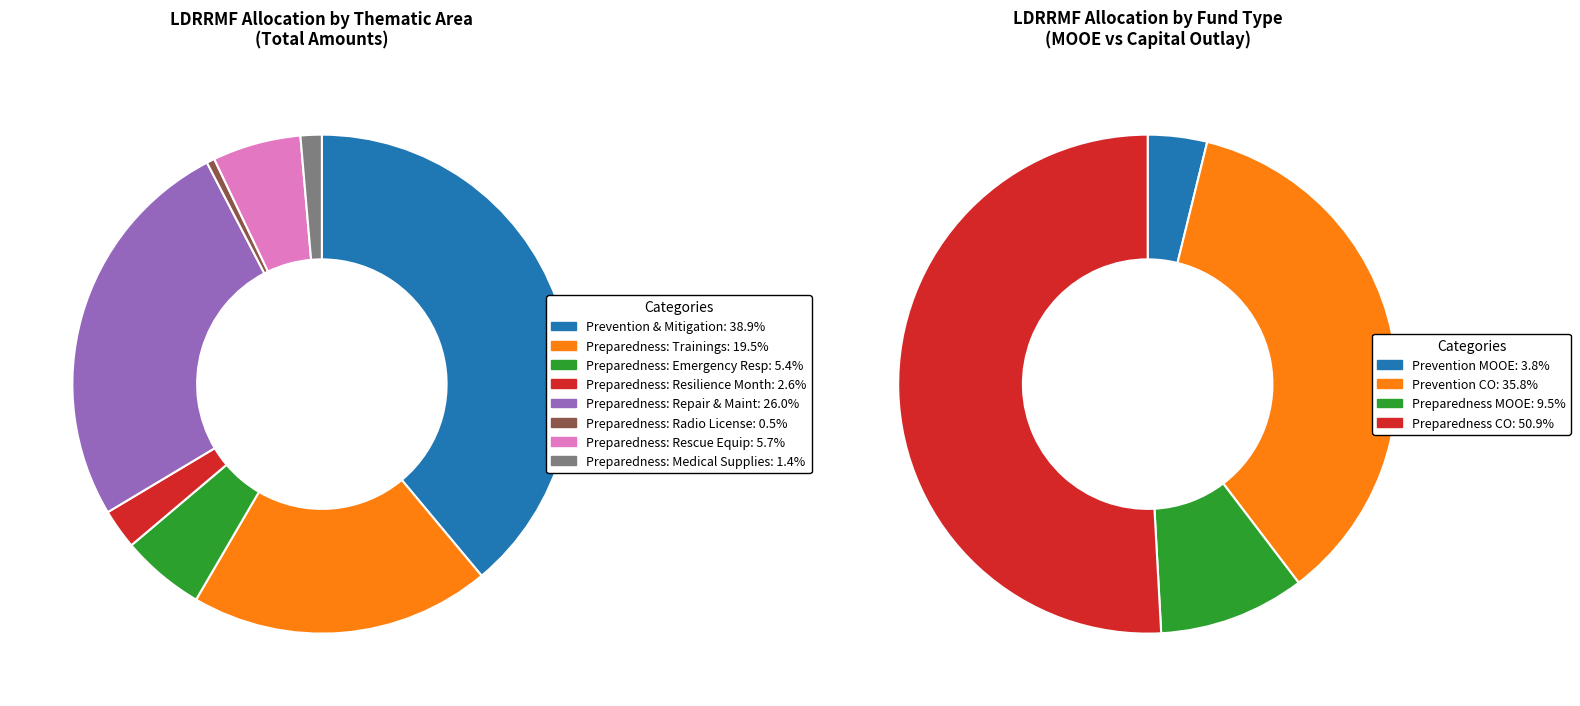

What is the change in value from Trainings and Seminars to Medical Supplies?

-1394241.0